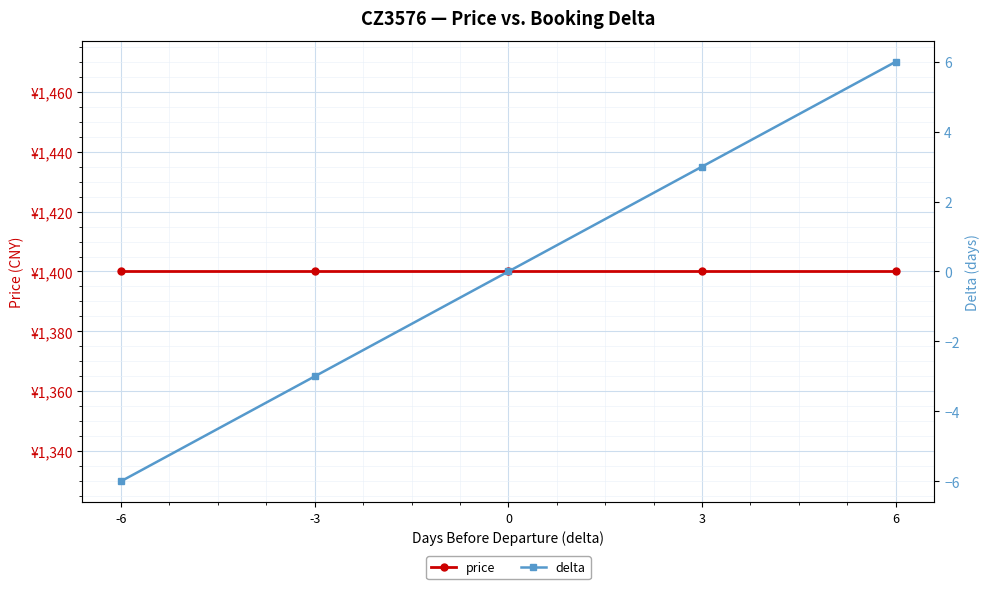

True or false: delta and price cross at least once.

False